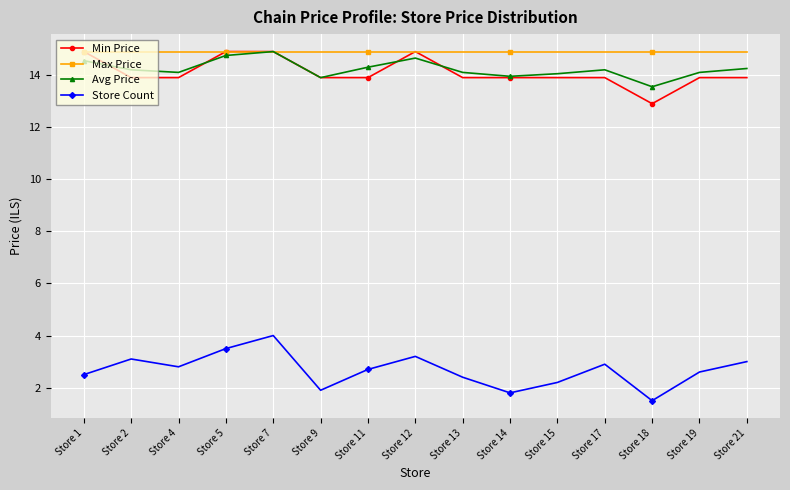

What is the difference between the Store Count values at Store 13 and Store 4?

0.4